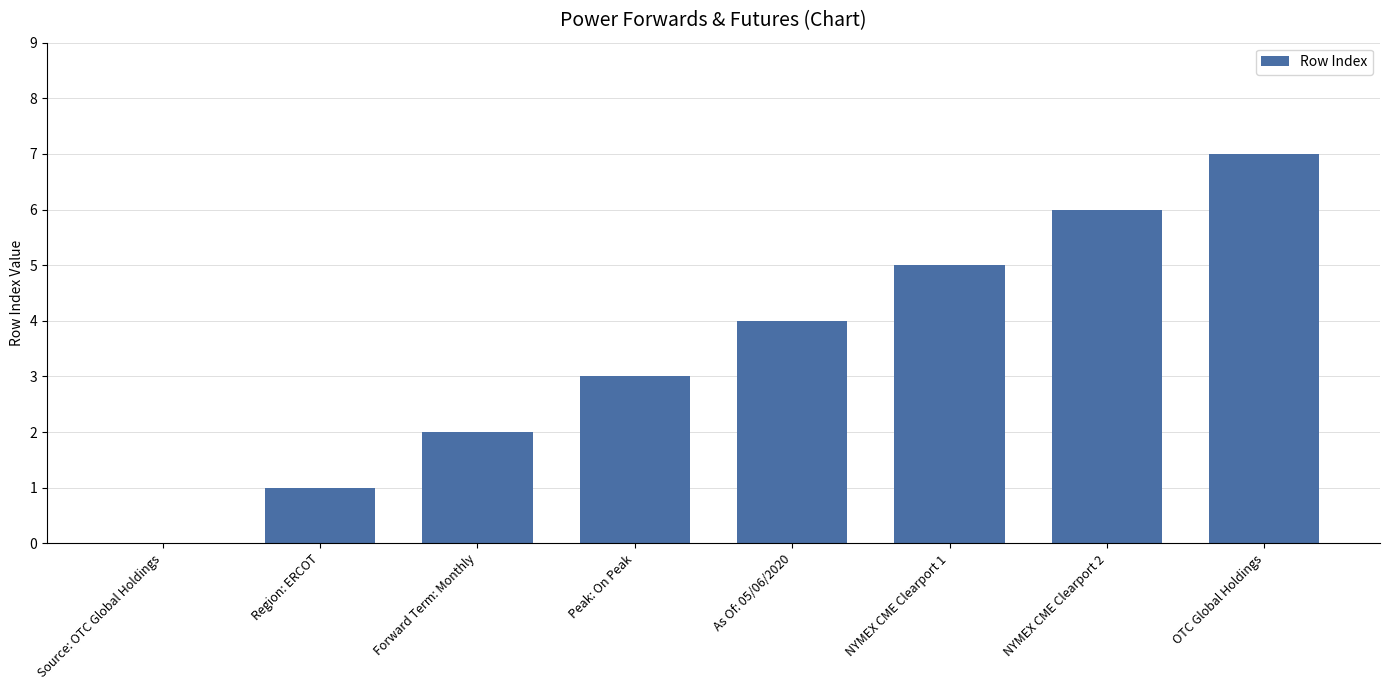

What is the greatest value displayed?

7